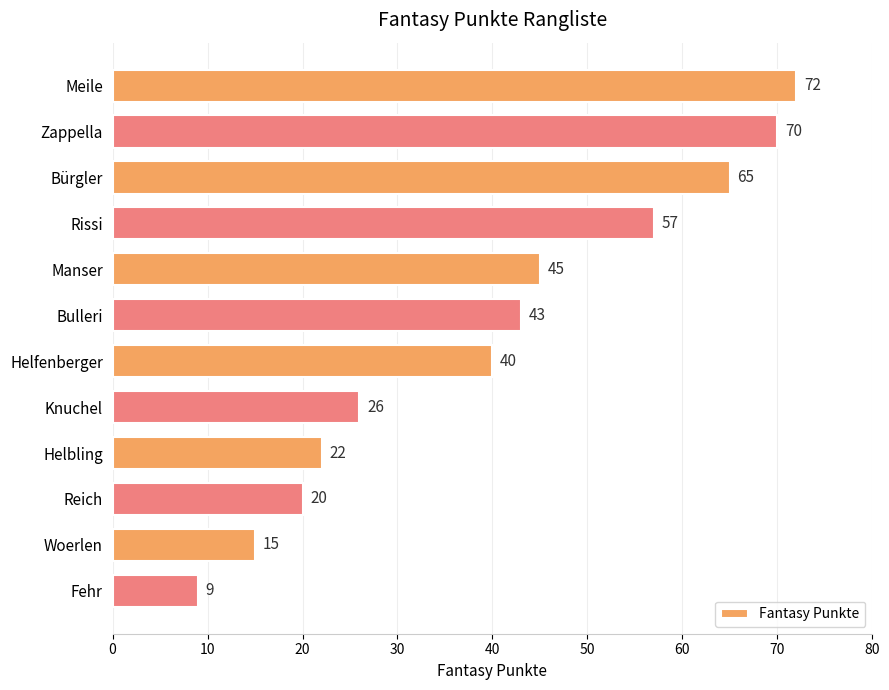

Reading top to bottom, what are all the values shown in this chart?

72	70	65	57	45	43	40	26	22	20	15	9